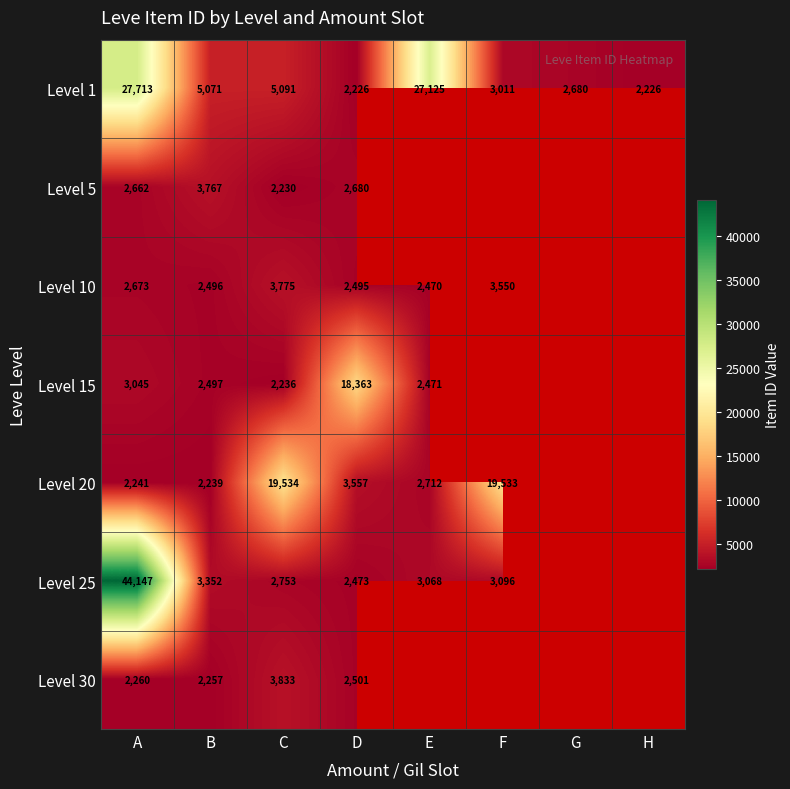

At which category is the sum across all series the highest?

A